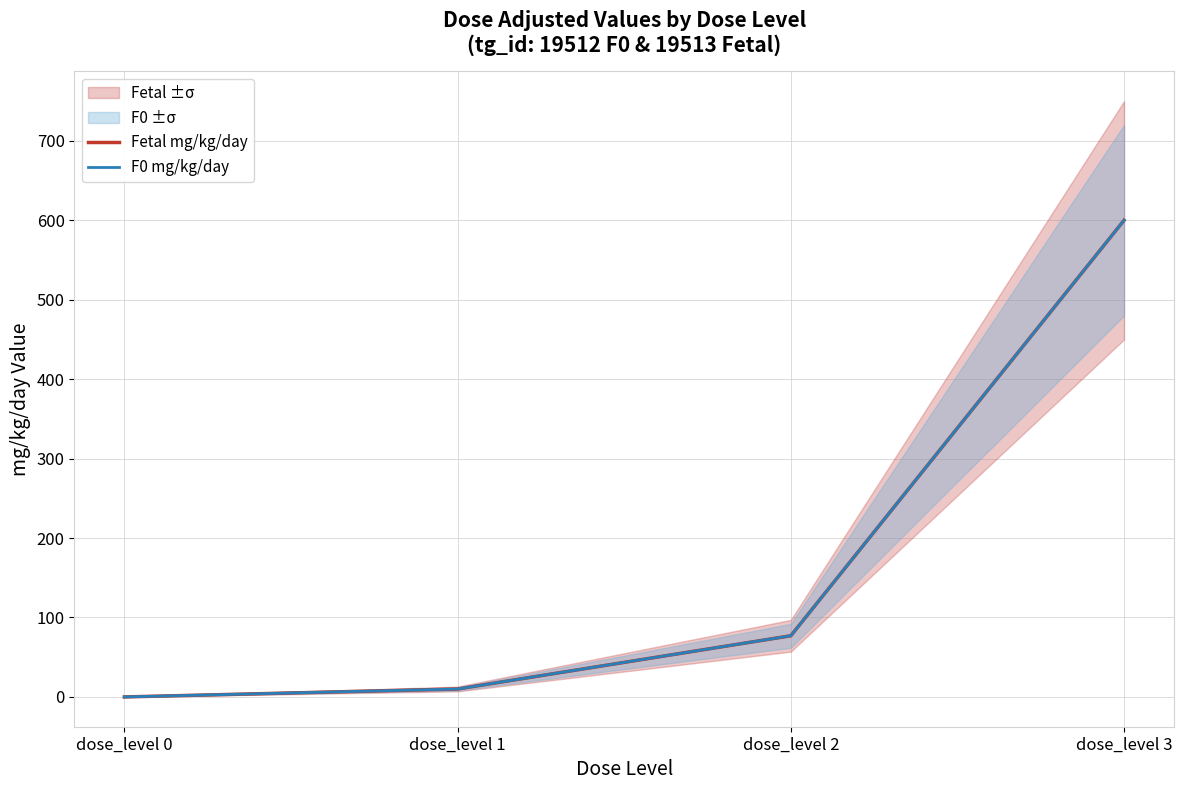

Which has a higher value, dose_level 2 or dose_level 3?

dose_level 3